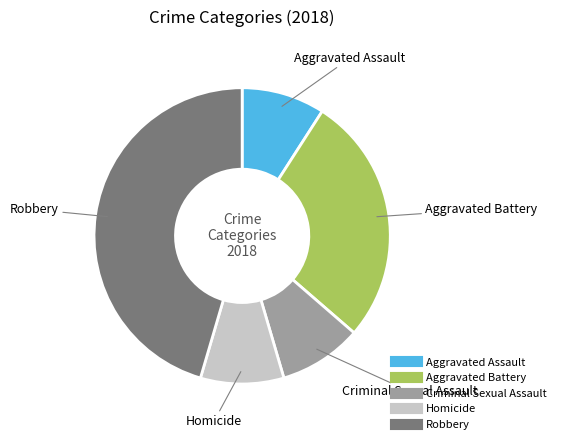

Does Aggravated Battery represent more than half of the total?

No